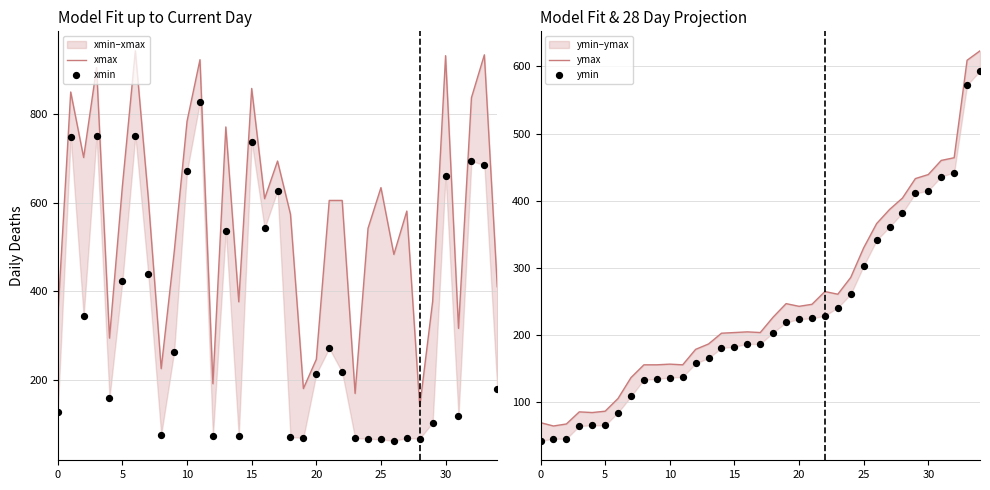

Which series has the largest total across all categories?

xmax